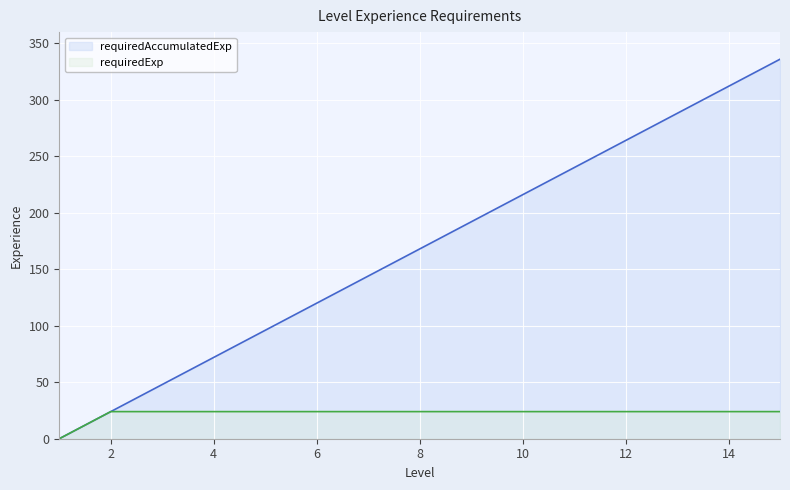

Reading left to right, what are all the values shown in this chart?

requiredAccumulatedExp: 1=0	2=24	3=48	4=72	5=96	6=120	7=144	8=168	9=192	10=216	11=240	12=264	13=288	14=312	15=336
requiredExp: 1=0	2=24	3=24	4=24	5=24	6=24	7=24	8=24	9=24	10=24	11=24	12=24	13=24	14=24	15=24